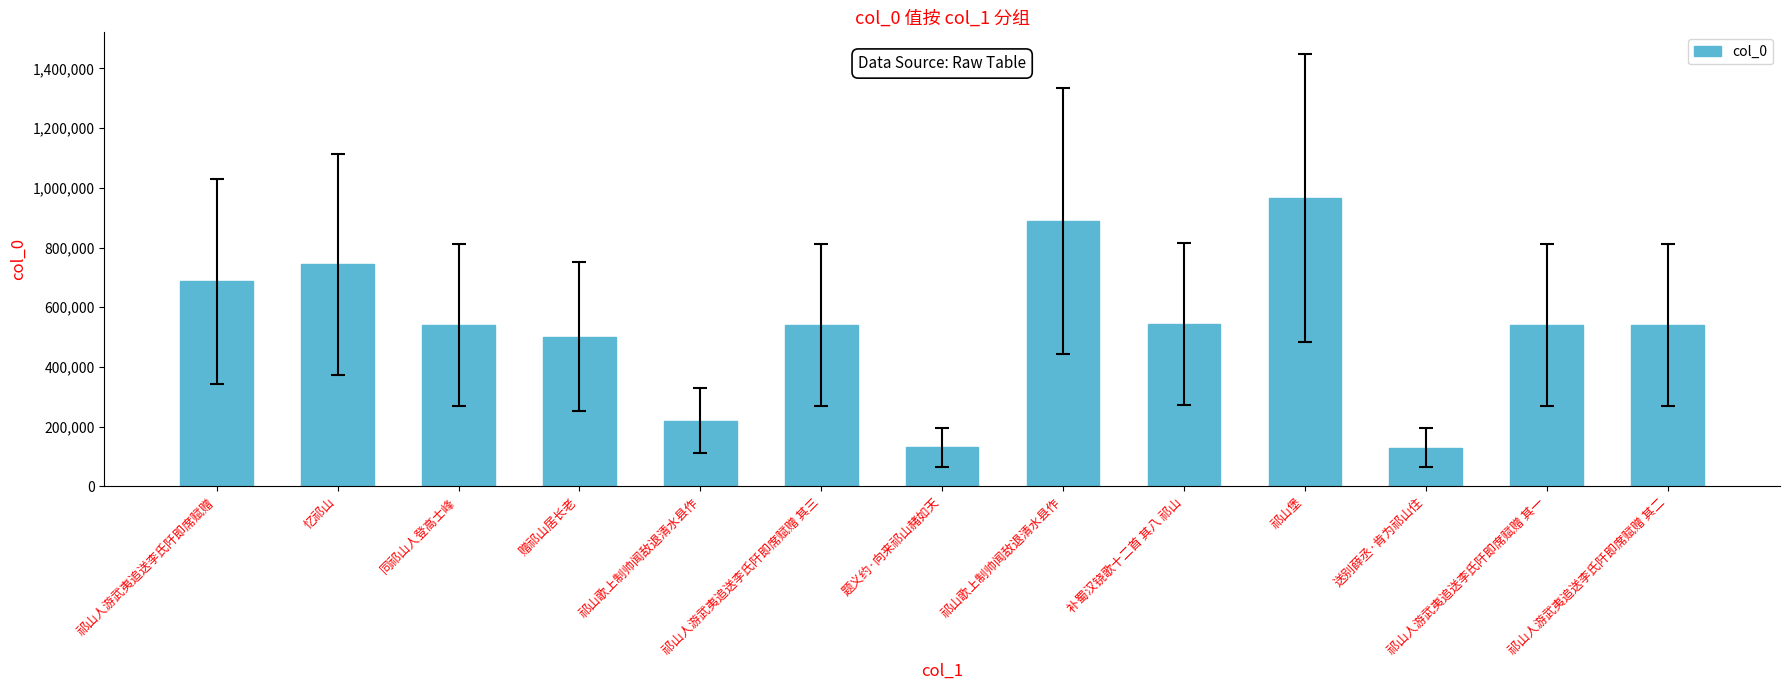

How many bars are there in total?

13